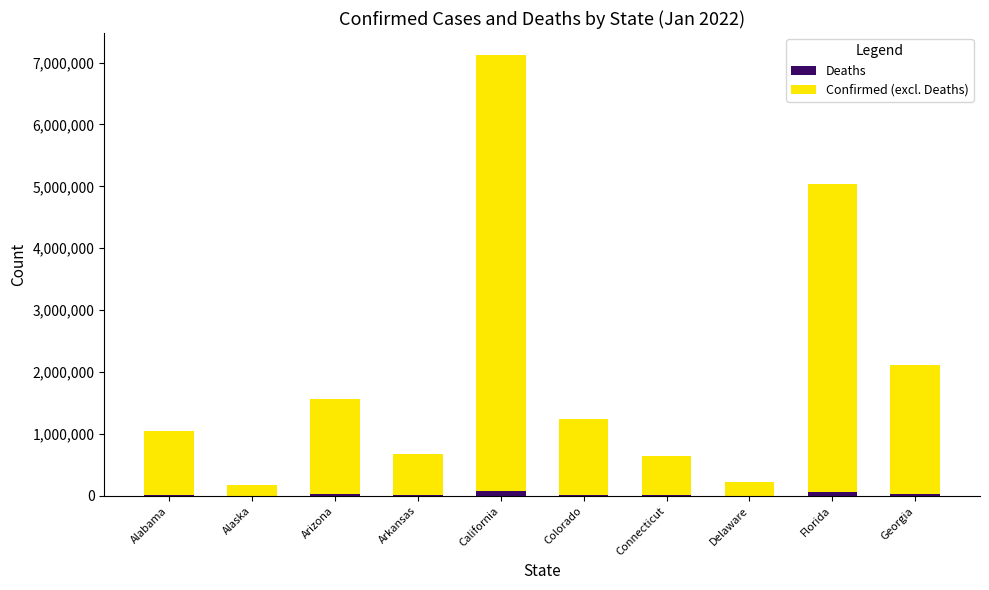

What is the sum of the Deaths values at Alabama and Georgia?

48662